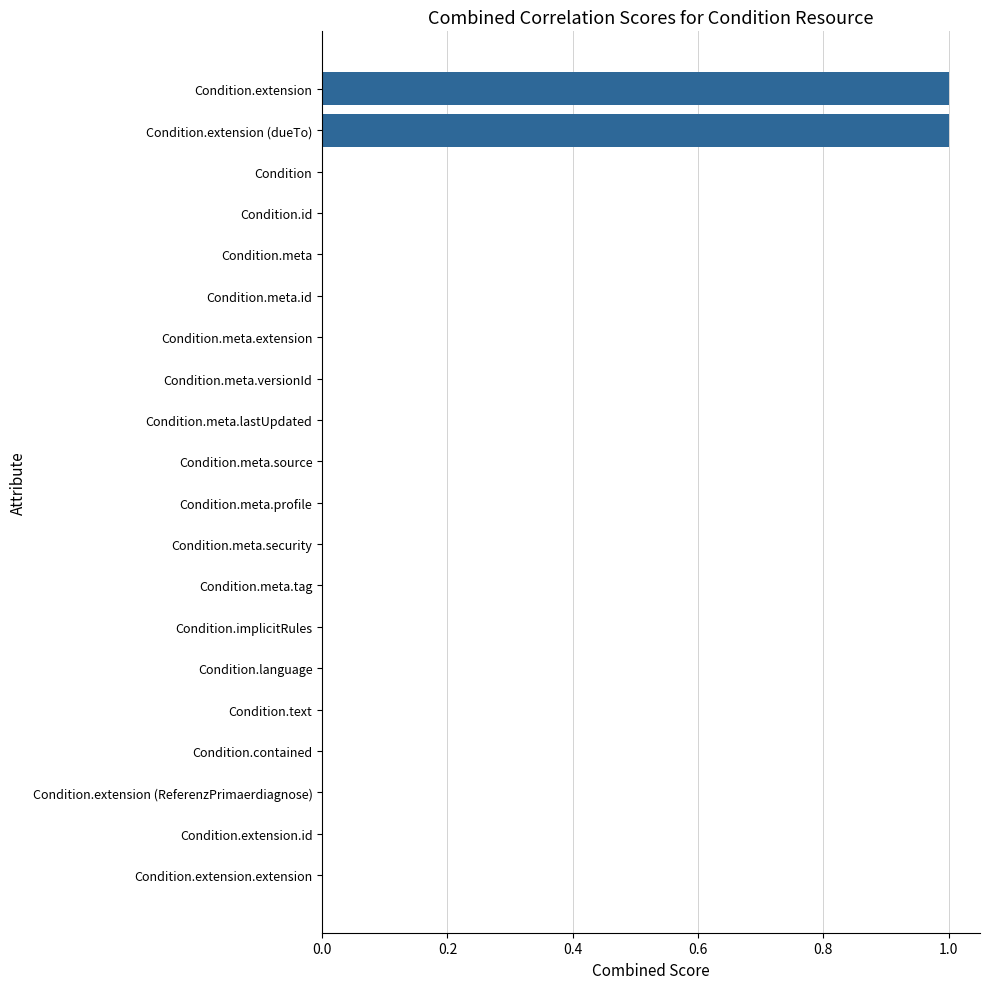

The chart shows a value of 0 at Condition.meta. True or false?

True